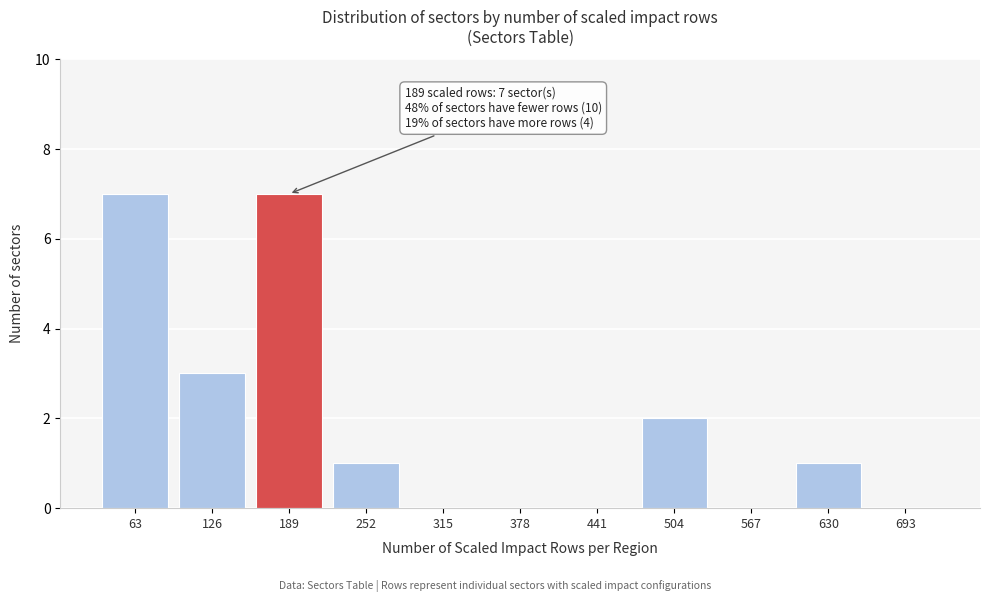

Reading left to right, what are all the values shown in this chart?

63=7	126=3	189=7	252=1	315=0	378=0	441=0	504=2	567=0	630=1	693=0